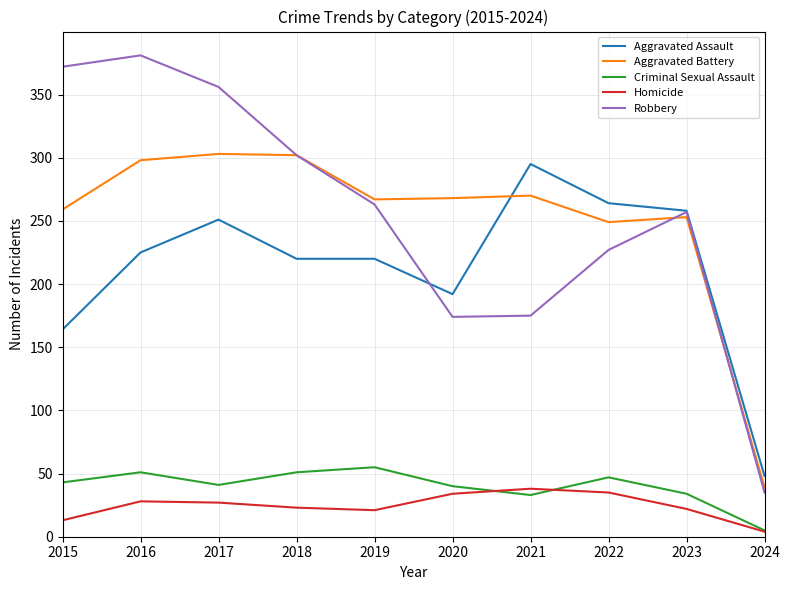

What is the difference between the highest and lowest values at 2018?

279